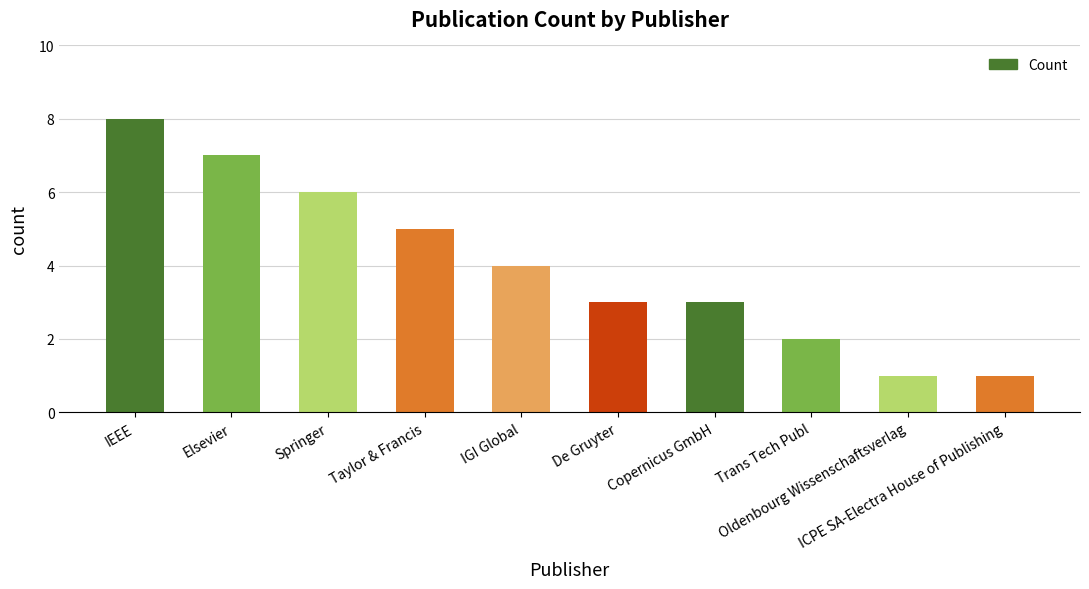

What is the difference between the maximum and minimum values?

7